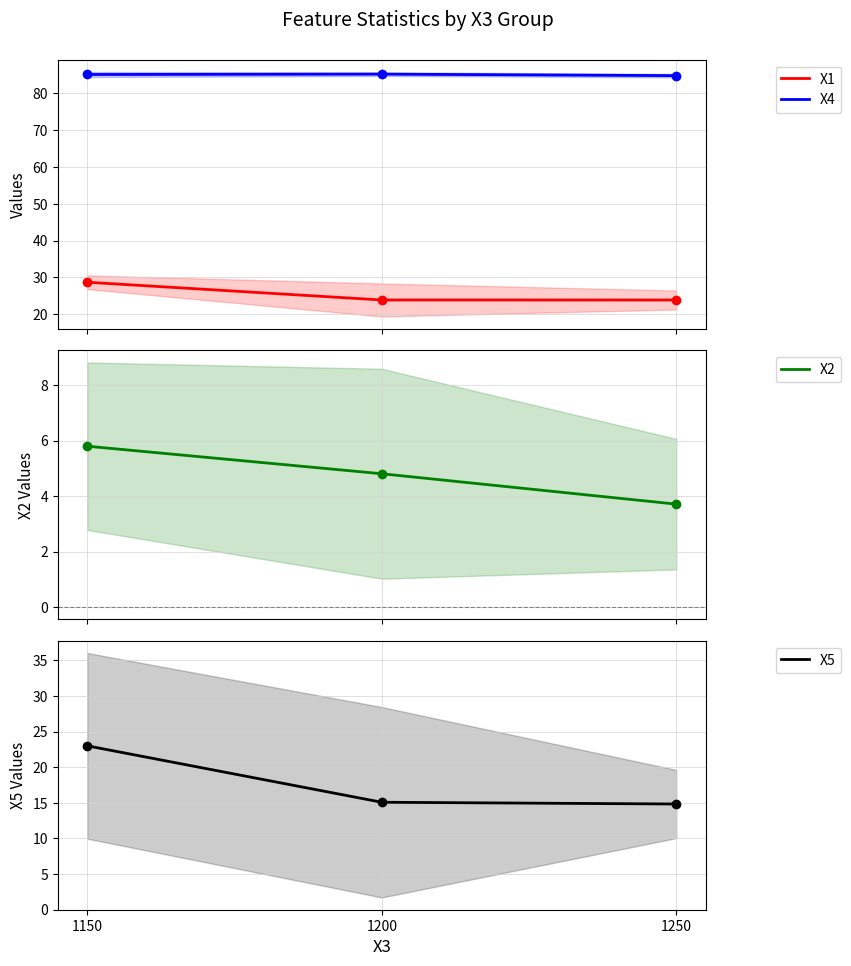

What is the spread (max minus min) of values at 1200?

80.4